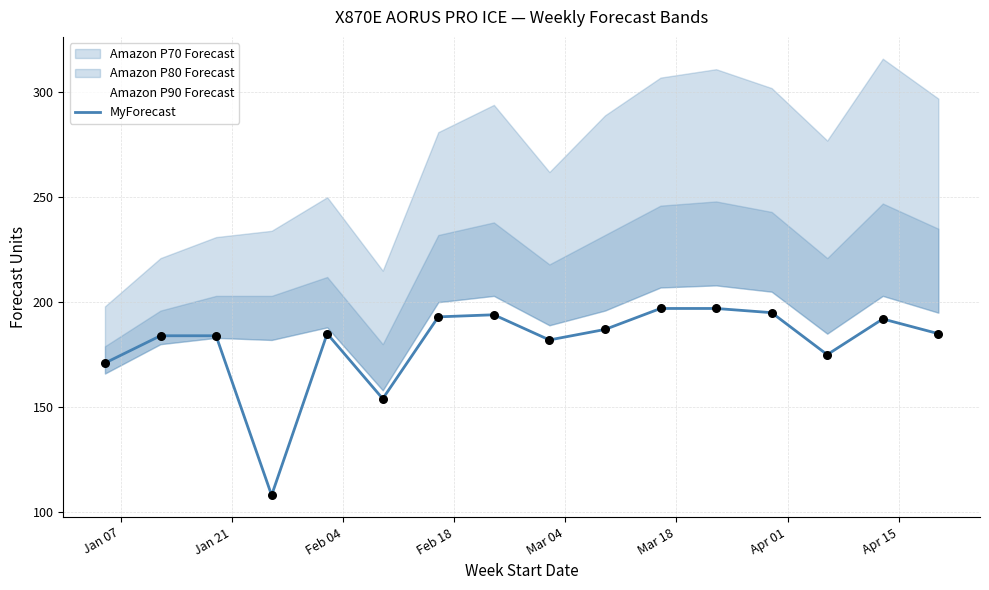

What is the highest value of the MyForecast series?

197